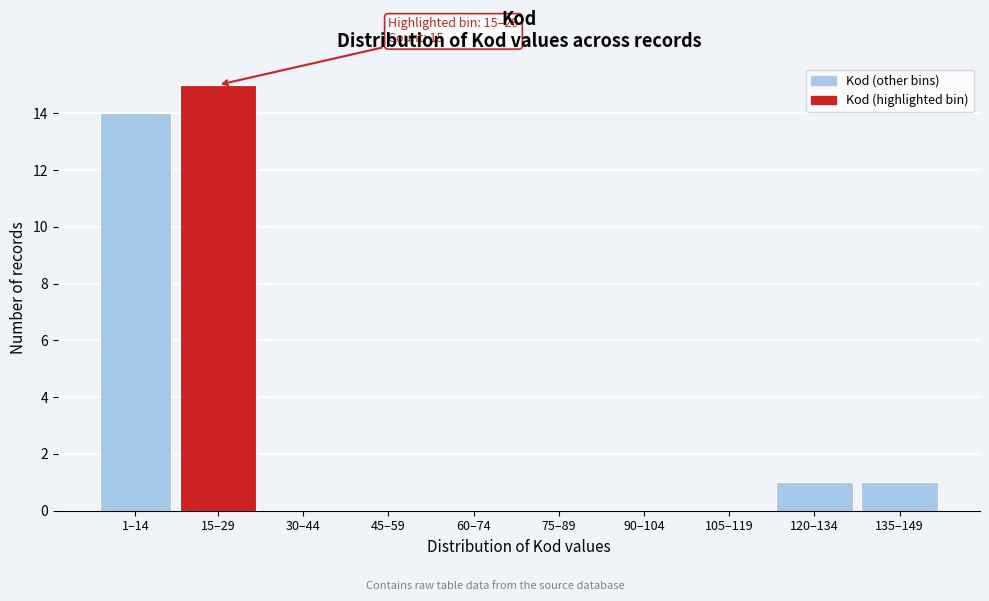

Reading left to right, list all the values displayed in this chart.

1–14=14	15–29=15	30–44=0	45–59=0	60–74=0	75–89=0	90–104=0	105–119=0	120–134=1	135–149=1